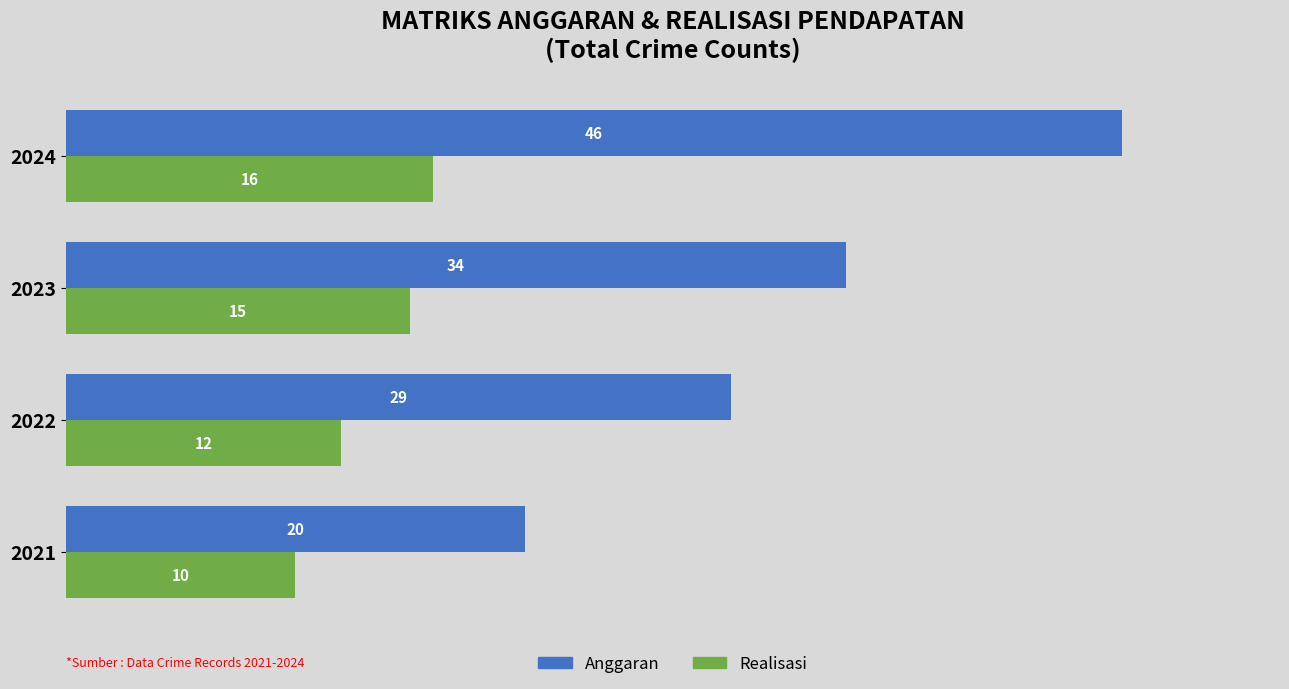

Between 2021 and 2022, which series saw the biggest shift?

Anggaran